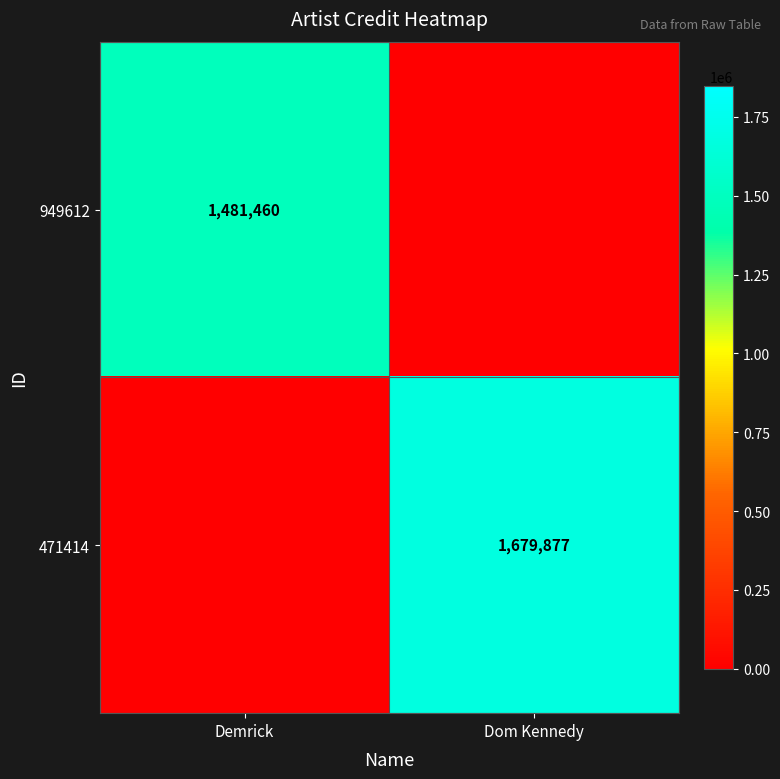

The 949612 series shows 1481460 at Demrick. True or false?

True